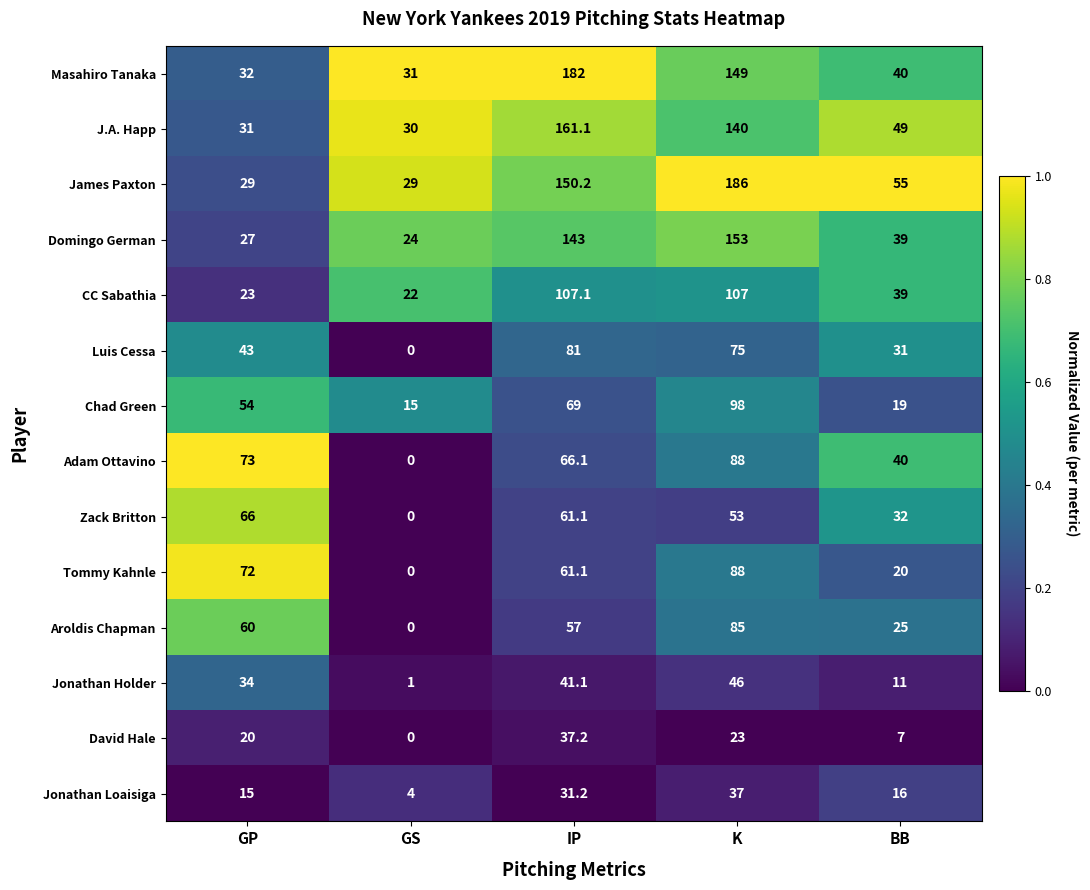

What is the difference between the highest and lowest values at IP?

150.8